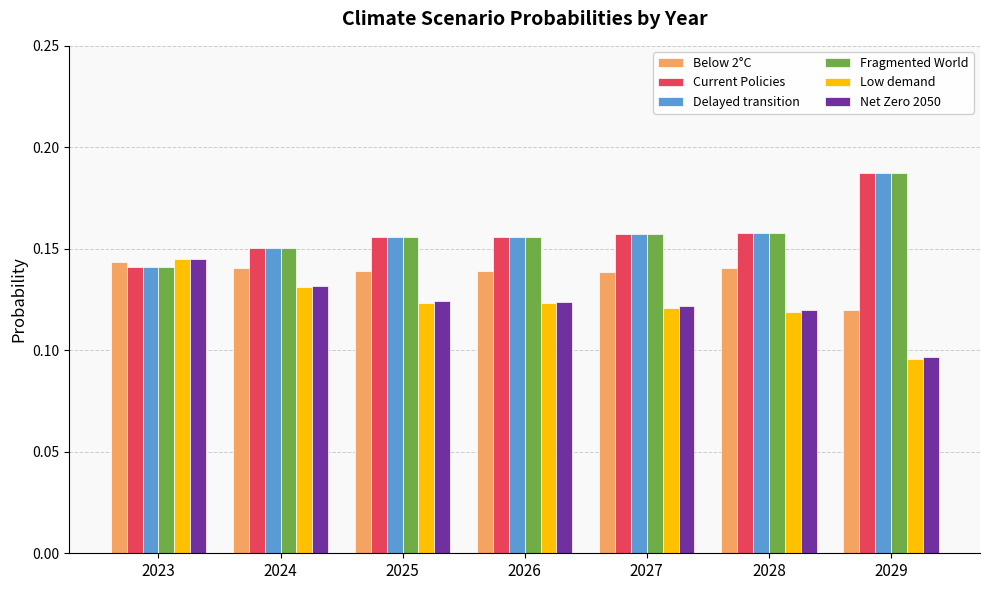

At which category does the chart reach its minimum across all series?

2029